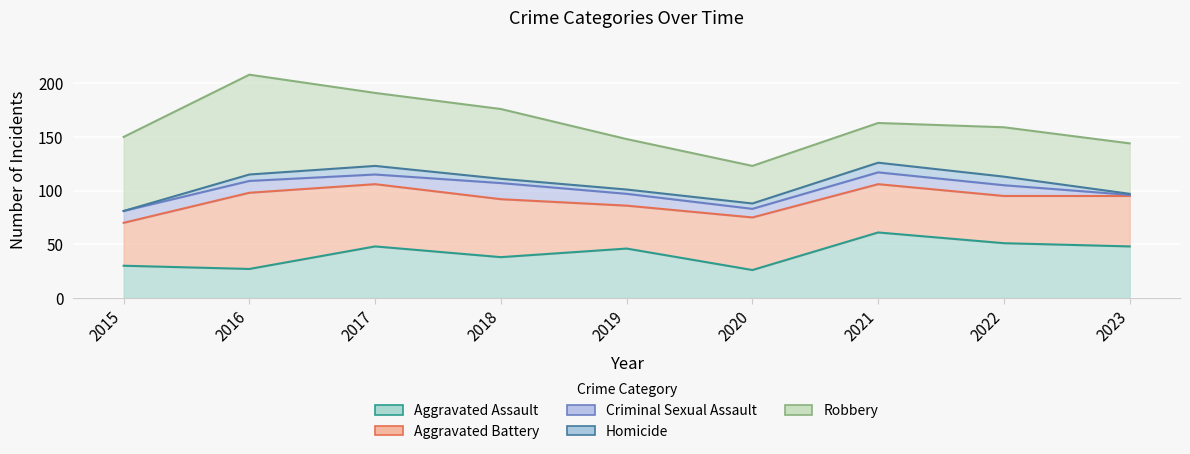

What is the average value of the Aggravated Assault series?

42